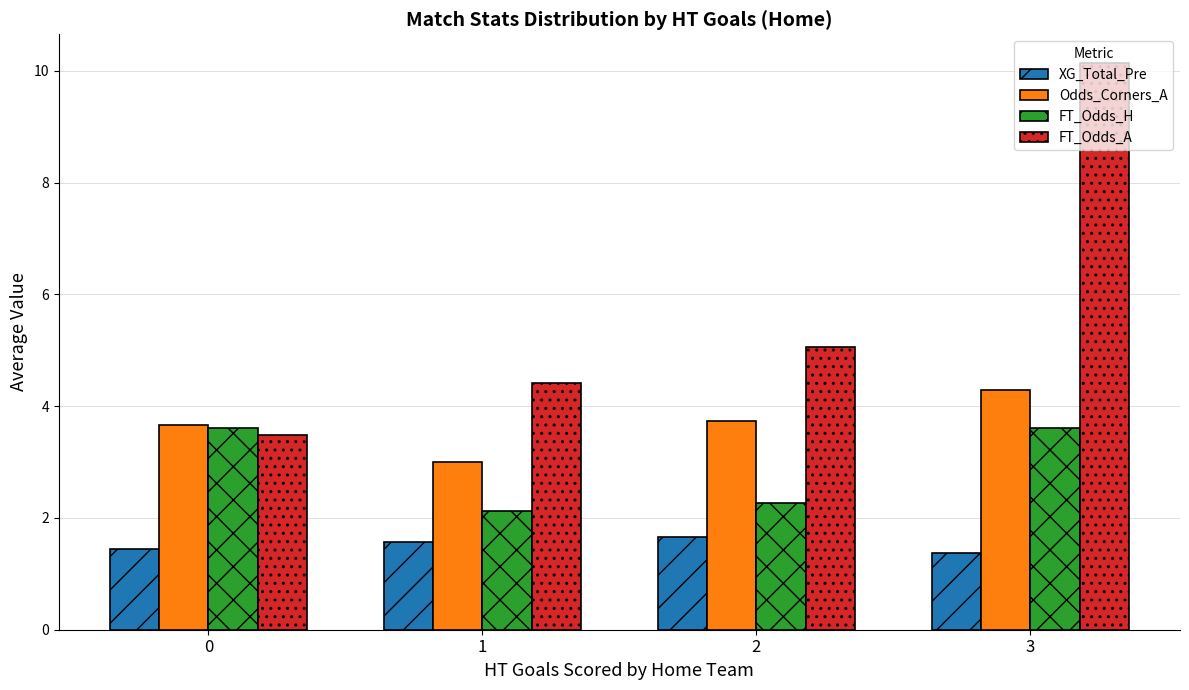

How many groups of bars are there?

4